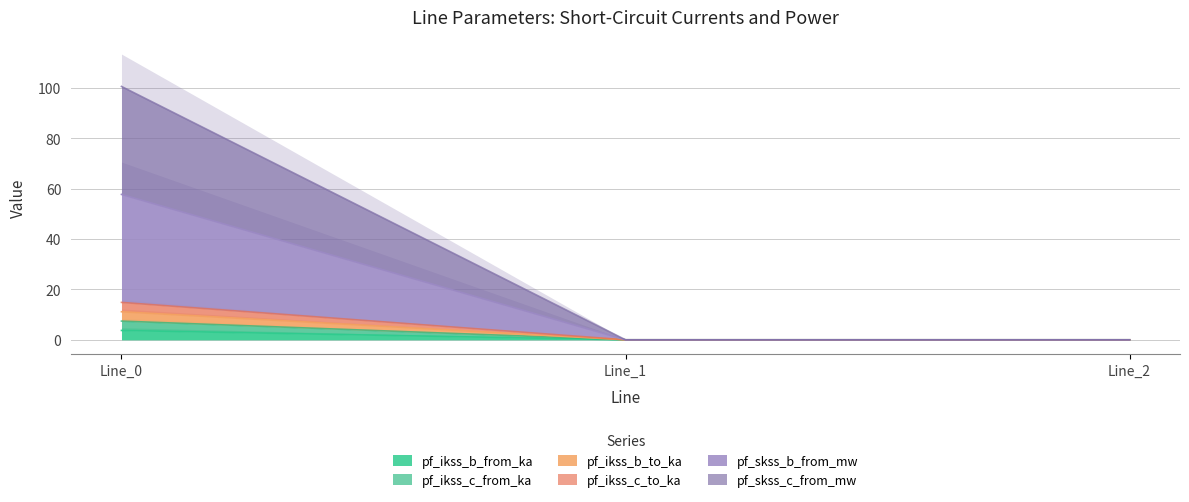

Rank the series by their maximum value, from highest to lowest.

pf_skss_c_from_mw, pf_skss_b_from_mw, pf_ikss_c_to_ka, pf_ikss_b_to_ka, pf_ikss_c_from_ka, pf_ikss_b_from_ka